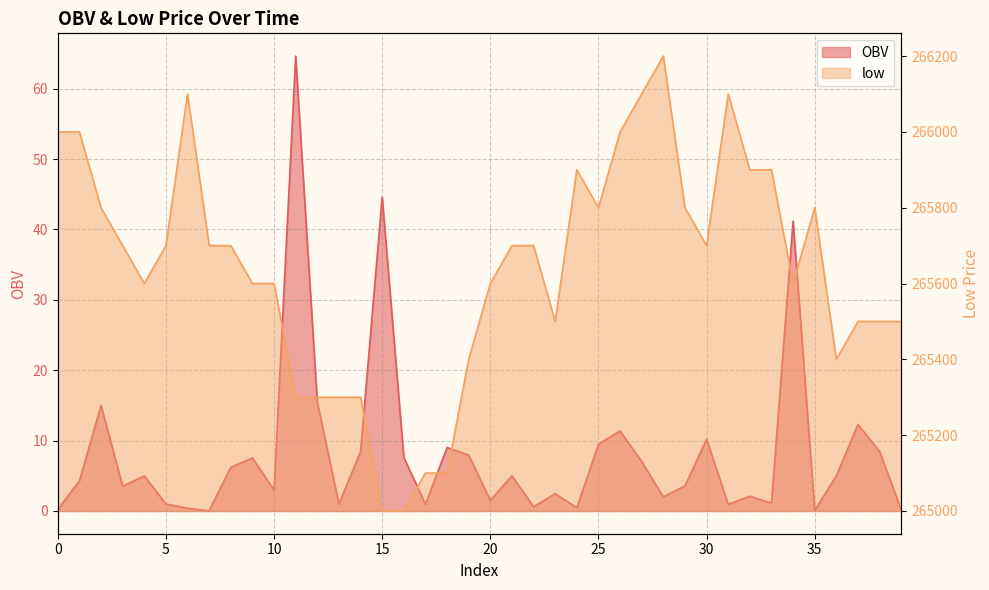

At which category does OBV reach its first local valley?

3